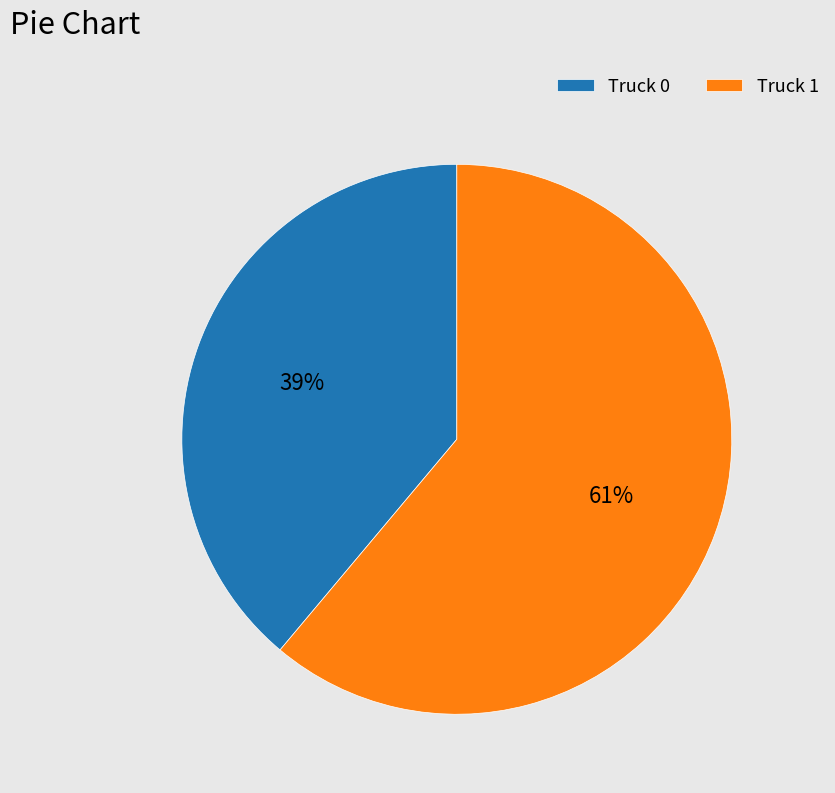

How many segments does this pie chart have?

2